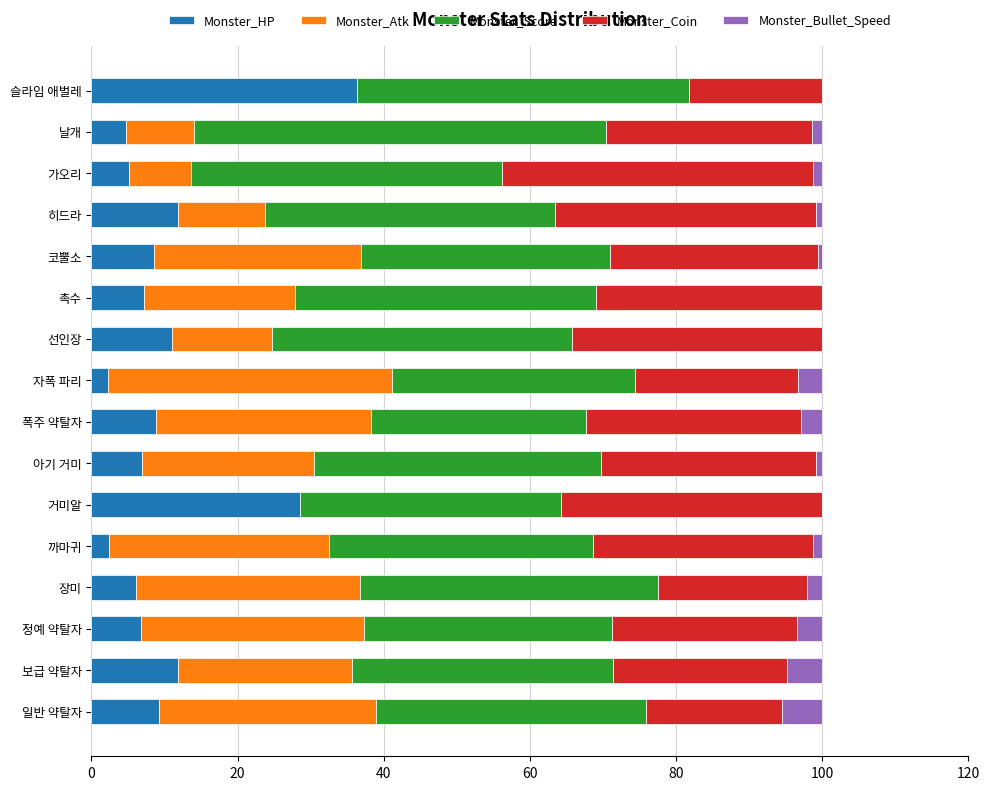

What is the highest value of the Monster_HP series?

36.4